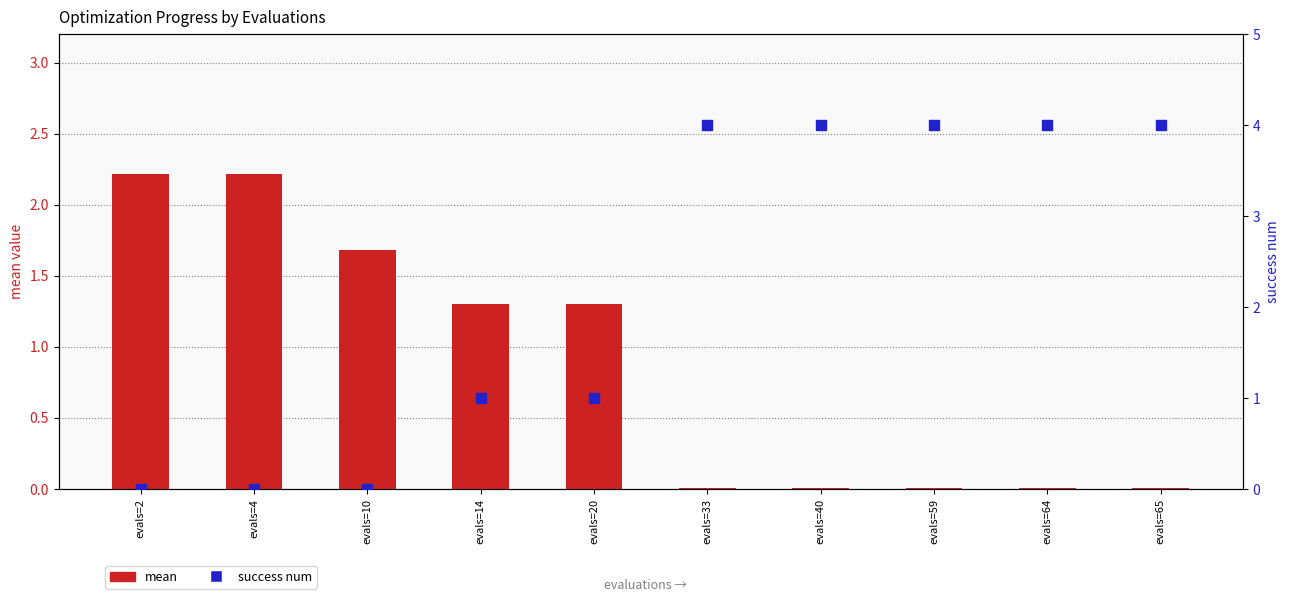

At which category is the sum across all series the highest?

evals=33